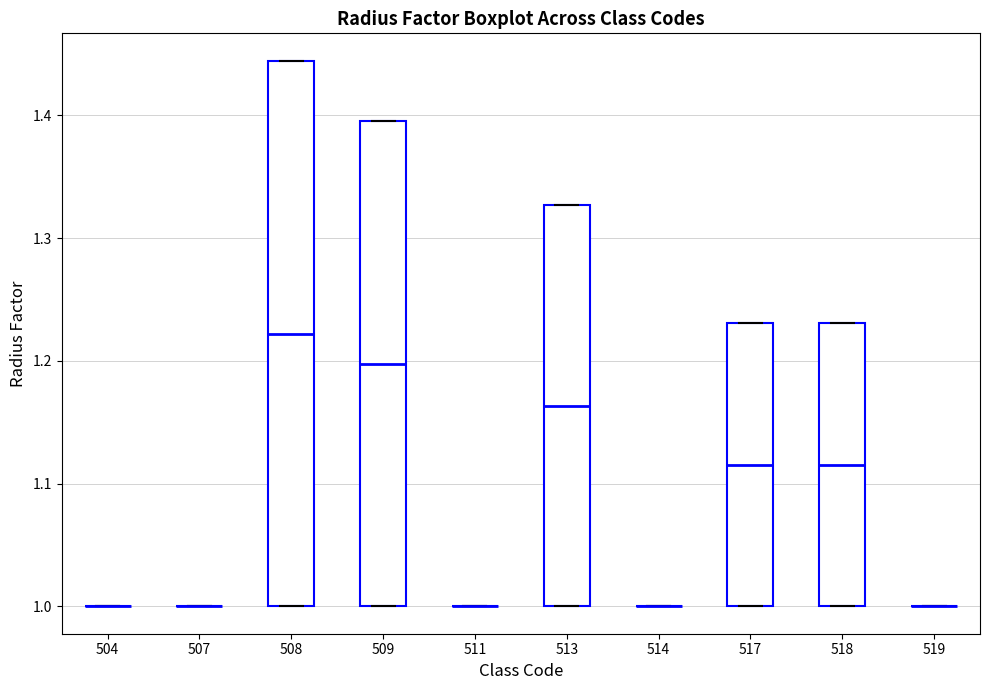

Reading left to right, read every box against the y-axis: the position of its median line, the range the box covers, and the ends of its whiskers. The values are not printed on the chart, so give them approximately, as read against the axis.

504: box collapsed to a line at 1.00, whiskers 1.00 to 1.00
507: box collapsed to a line at 1.00, whiskers 1.00 to 1.00
508: median 1.22, box 1.00 to 1.44, whiskers 1.00 to 1.44
509: median 1.20, box 1.00 to 1.40, whiskers 1.00 to 1.40
511: box collapsed to a line at 1.00, whiskers 1.00 to 1.00
513: median 1.16, box 1.00 to 1.33, whiskers 1.00 to 1.33
514: box collapsed to a line at 1.00, whiskers 1.00 to 1.00
517: median 1.12, box 1.00 to 1.23, whiskers 1.00 to 1.23
518: median 1.12, box 1.00 to 1.23, whiskers 1.00 to 1.23
519: box collapsed to a line at 1.00, whiskers 1.00 to 1.00